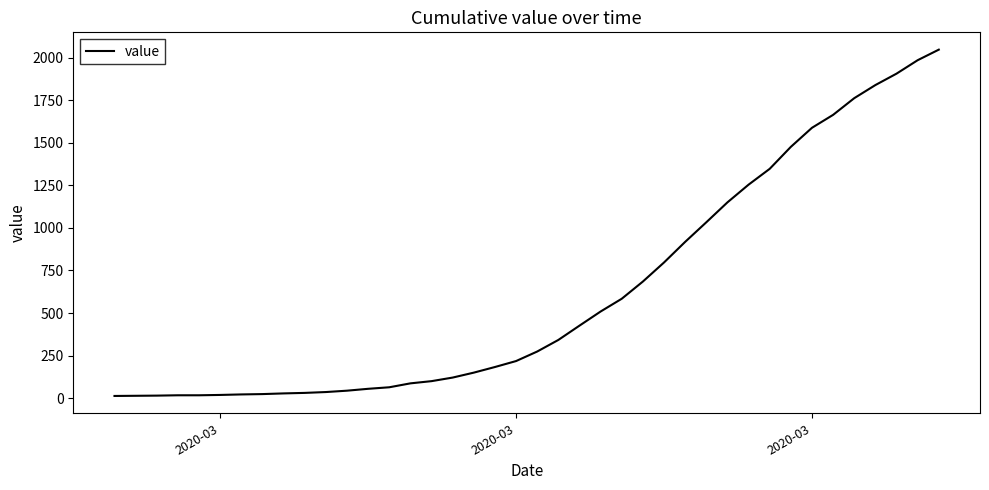

What is the greatest value displayed?

2047